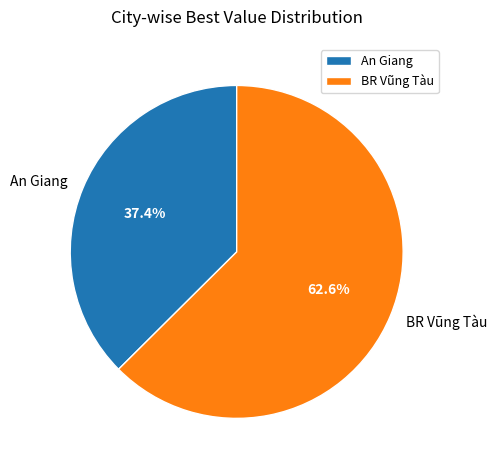

To the nearest percent, what percentage of the pie is BR Vũng Tàu?

63%